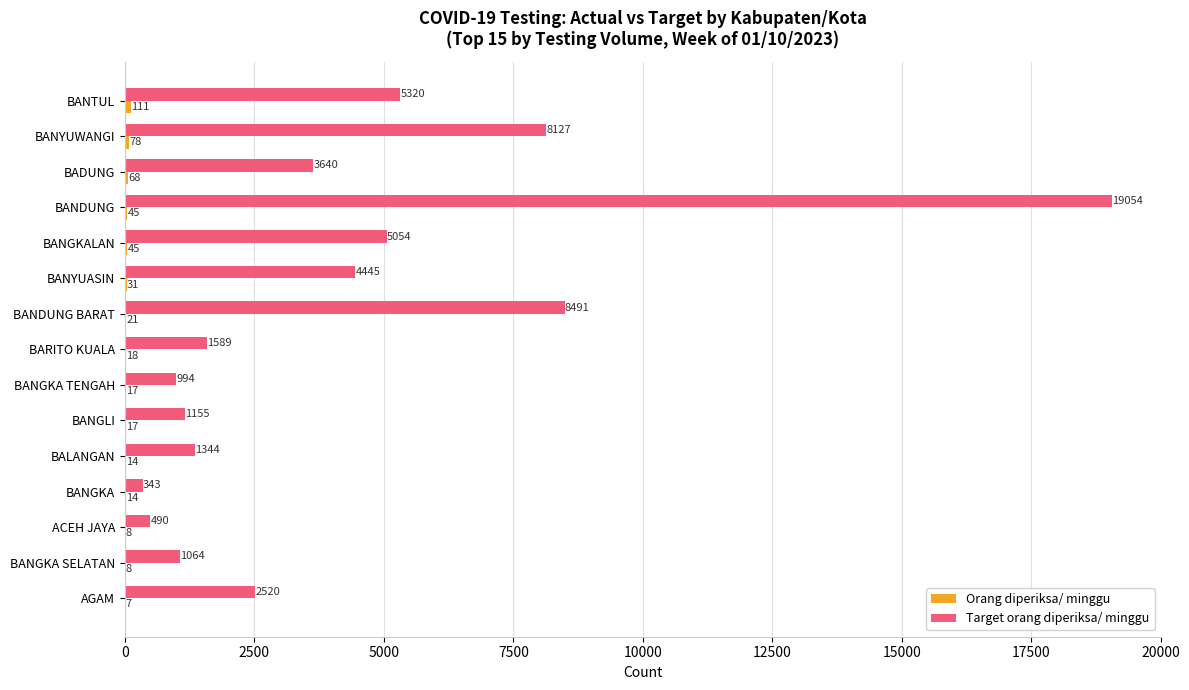

True or false: Target orang diperiksa/ minggu has a value of 1269 at BANGKALAN.

False